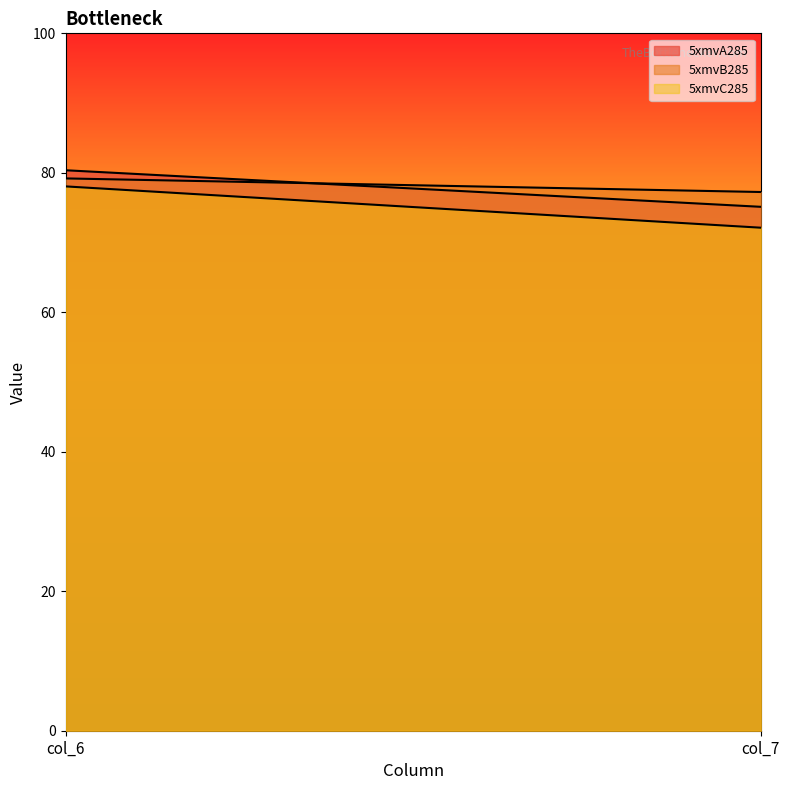

The value of 5xmvC285 at col_6 is 108.7. True or false?

False